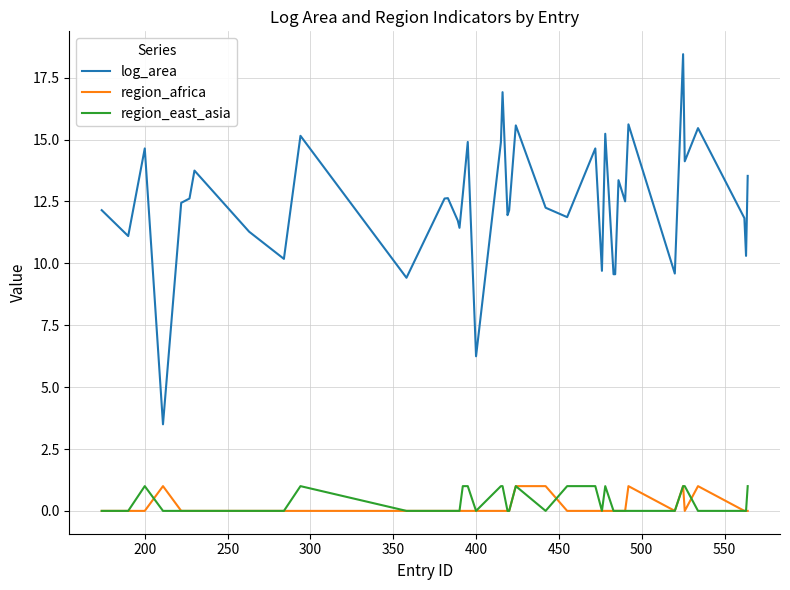

True or false: region_east_asia and log_area cross at least once.

False